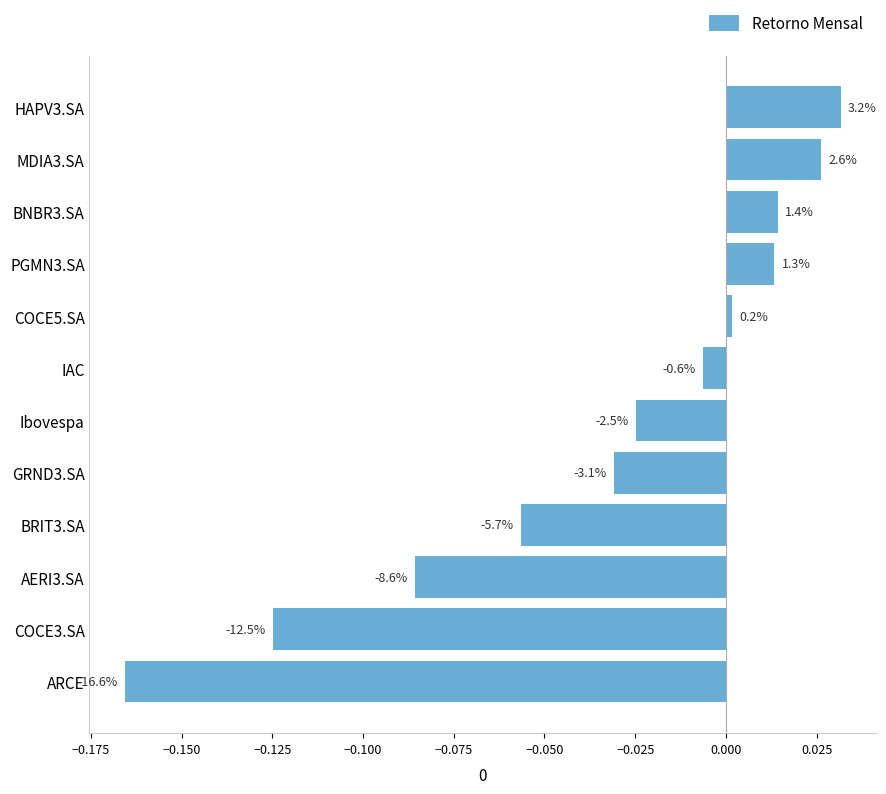

How many bars are there in total?

12